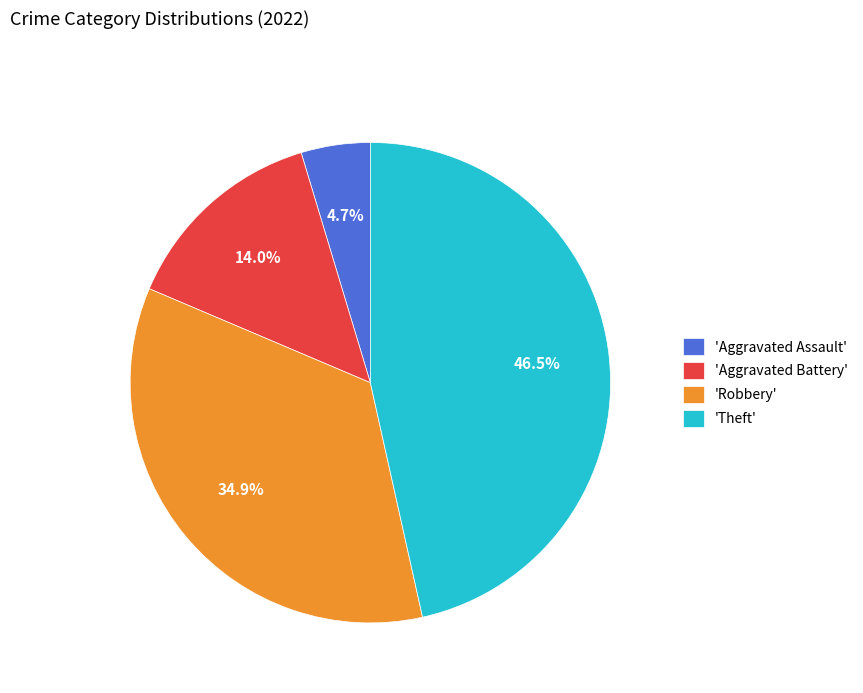

How many slices are in this pie chart?

4